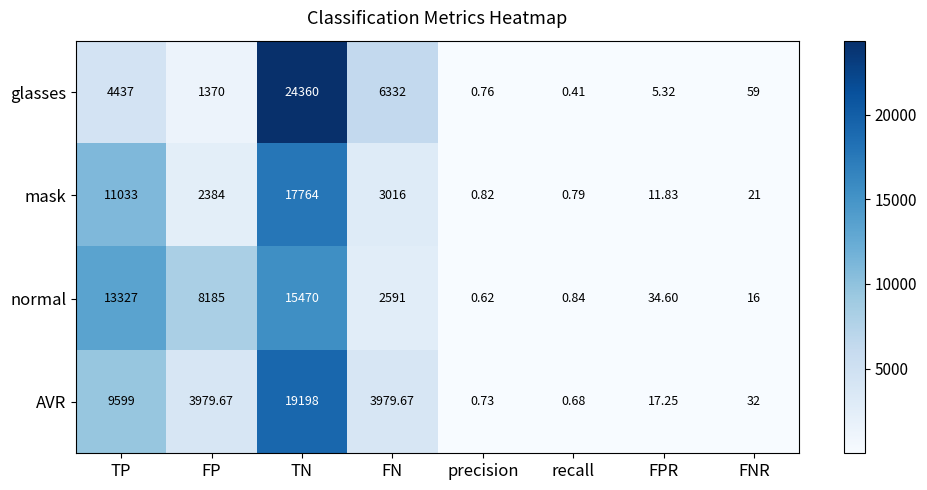

At which category does the chart reach its minimum across all series?

recall